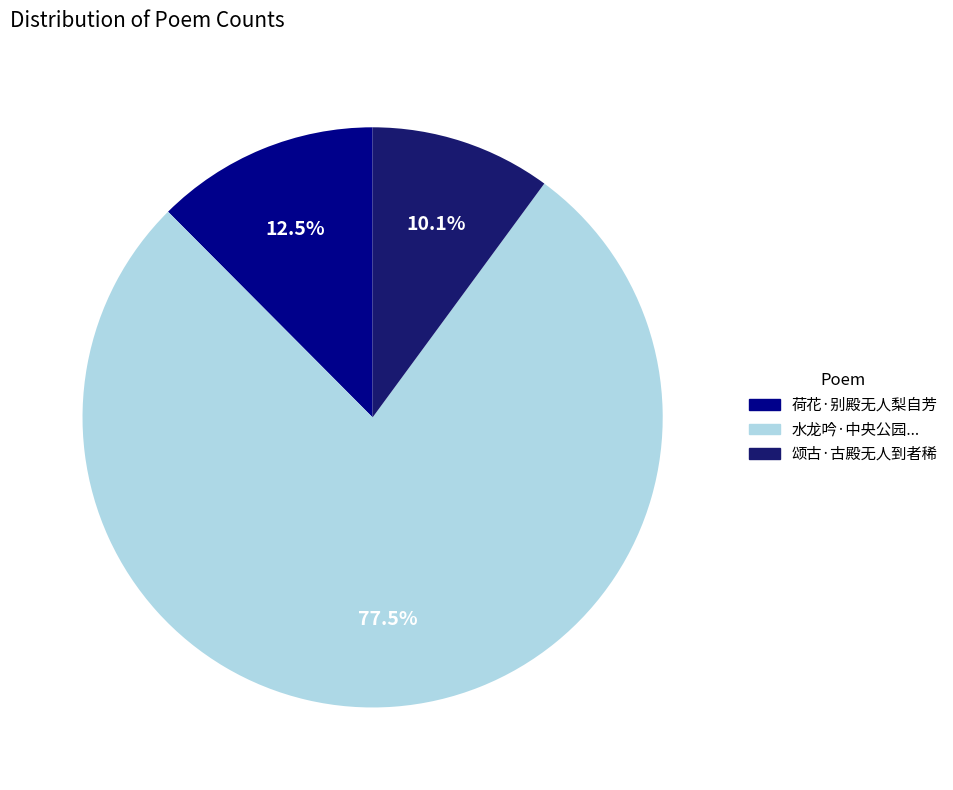

Does any single category account for the majority?

Yes